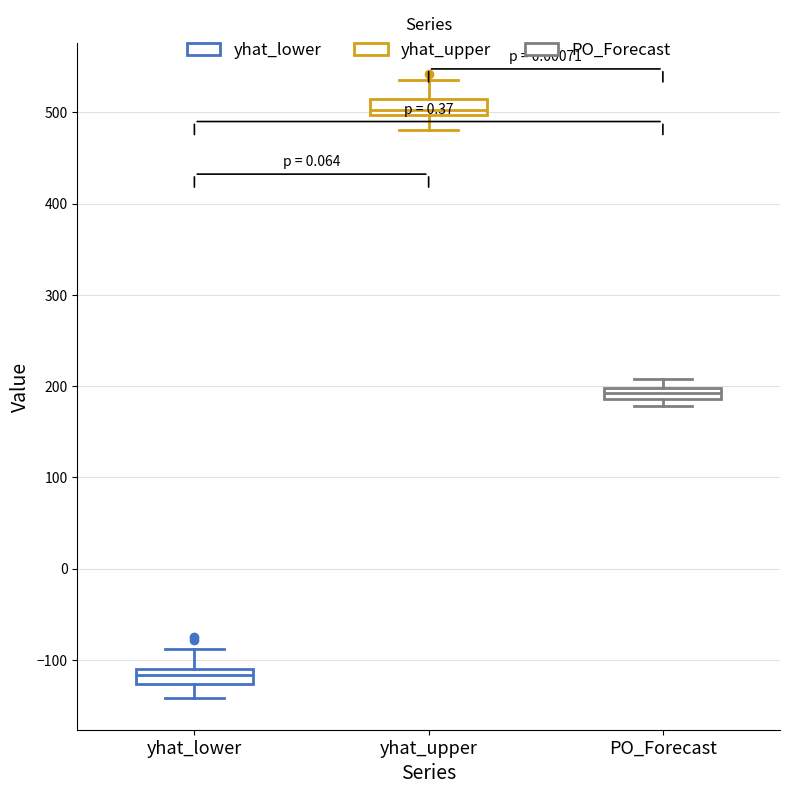

Which box's median line is the highest?

yhat_upper